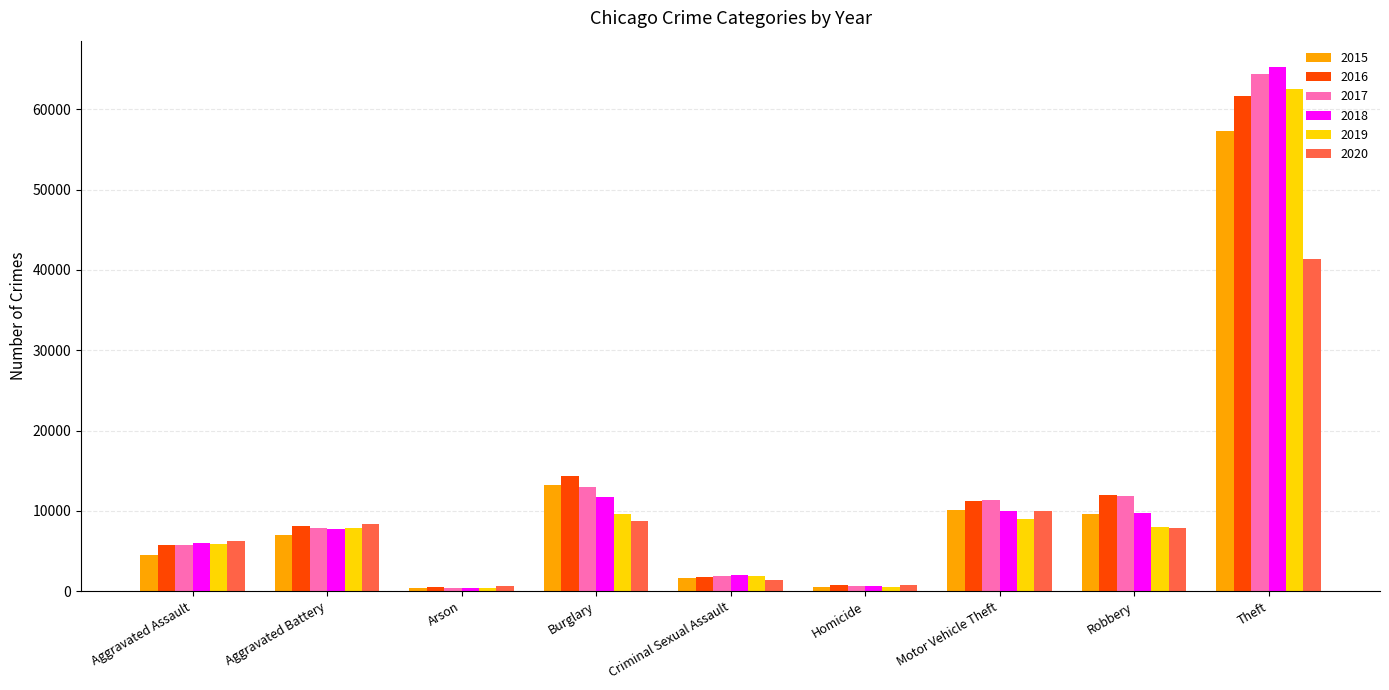

Count the number of categories in the chart.

9